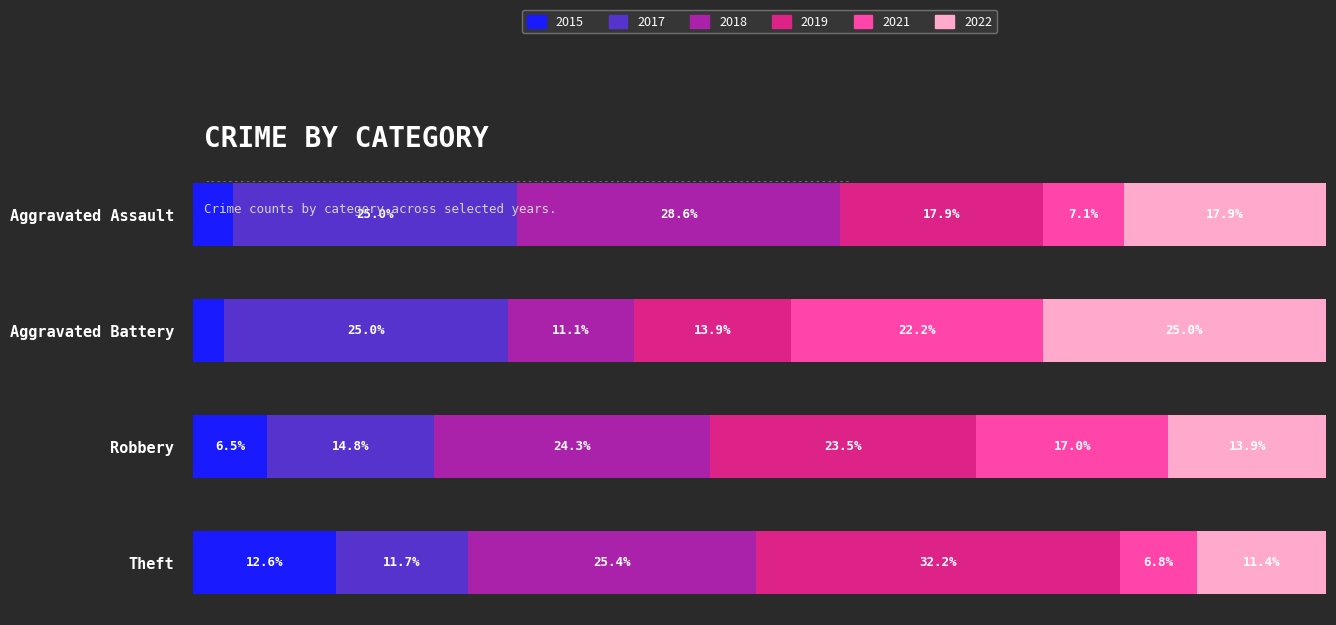

Rank the categories by 2015 value from highest to lowest.

Theft, Robbery, Aggravated Assault, Aggravated Battery